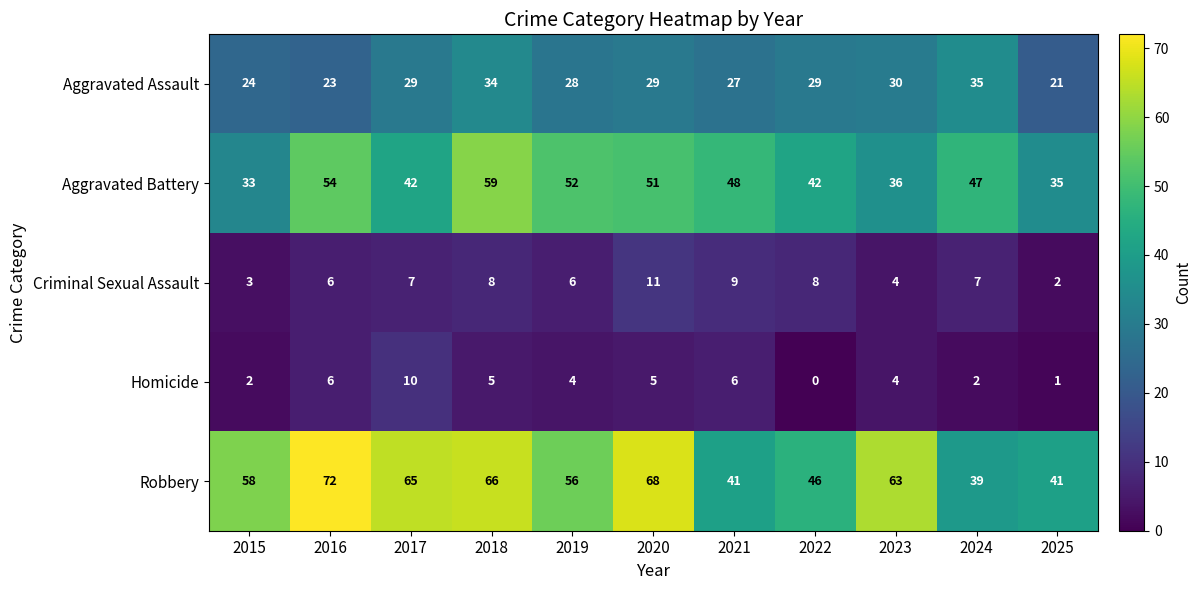

What value does the Homicide series have at 2021, to the nearest 10?

10